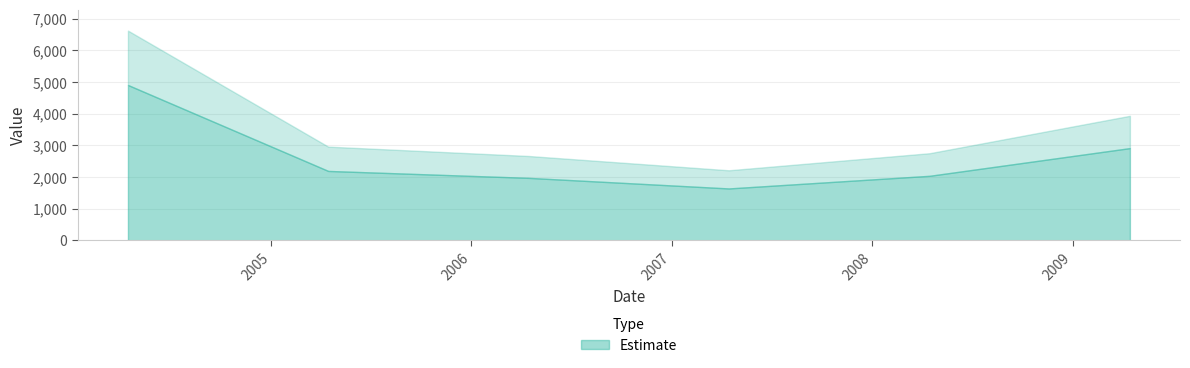

What is the smallest value displayed?

1639.2